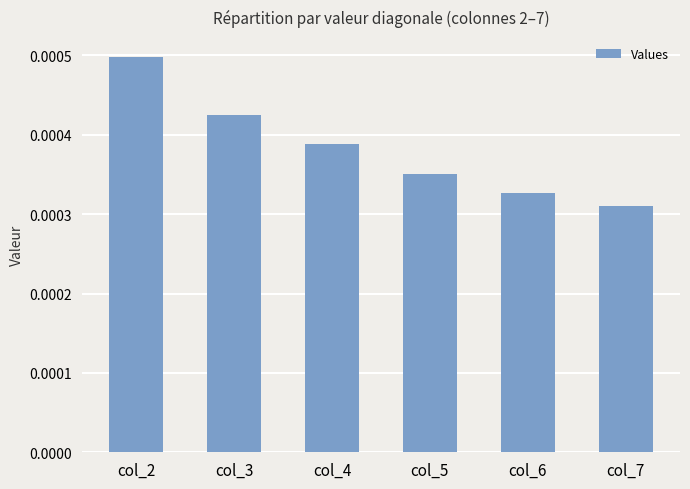

At which category does the chart reach its peak across all series?

col_2